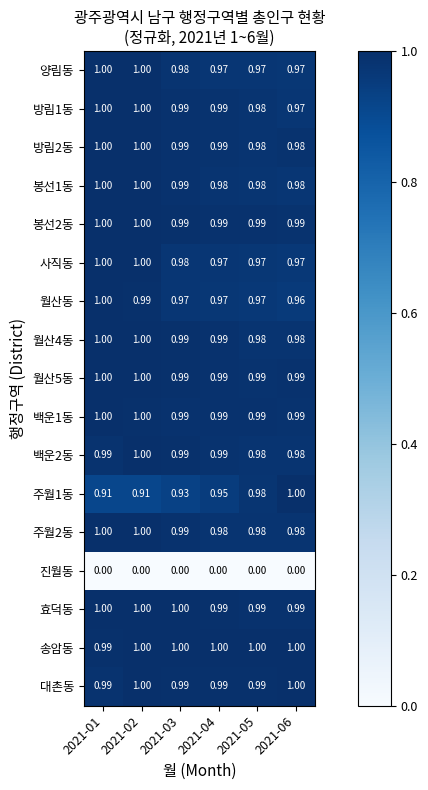

Which has a higher value, 2021-02 or 2021-01?

2021-01